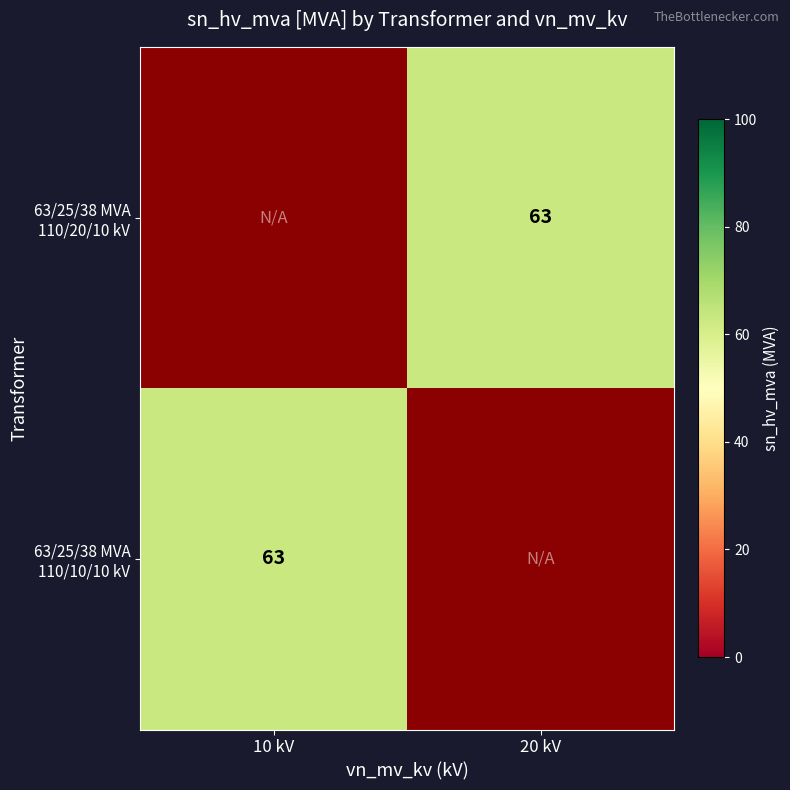

How many positive values does the 63/25/38 MVA 110/10/10 kV series have?

1